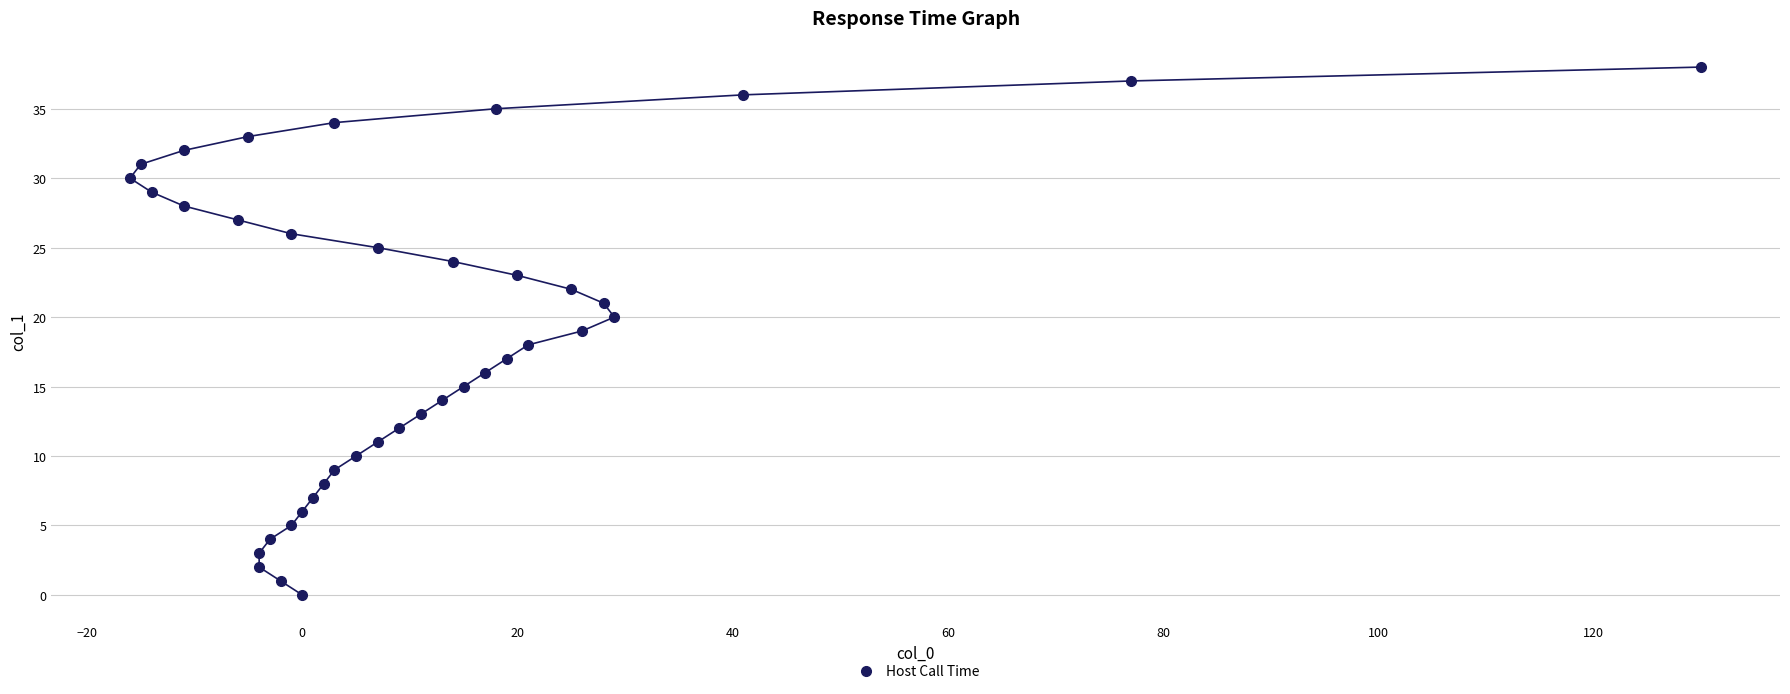

What is the range of X values (max minus min)?

146